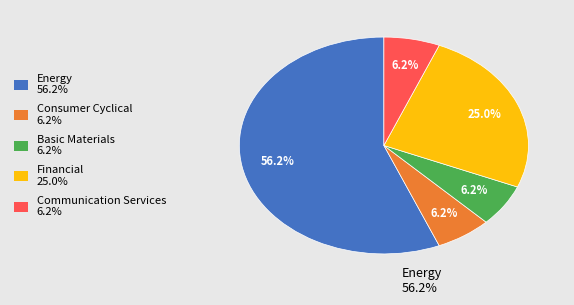

To the nearest percent, what portion does Communication Services represent?

6%